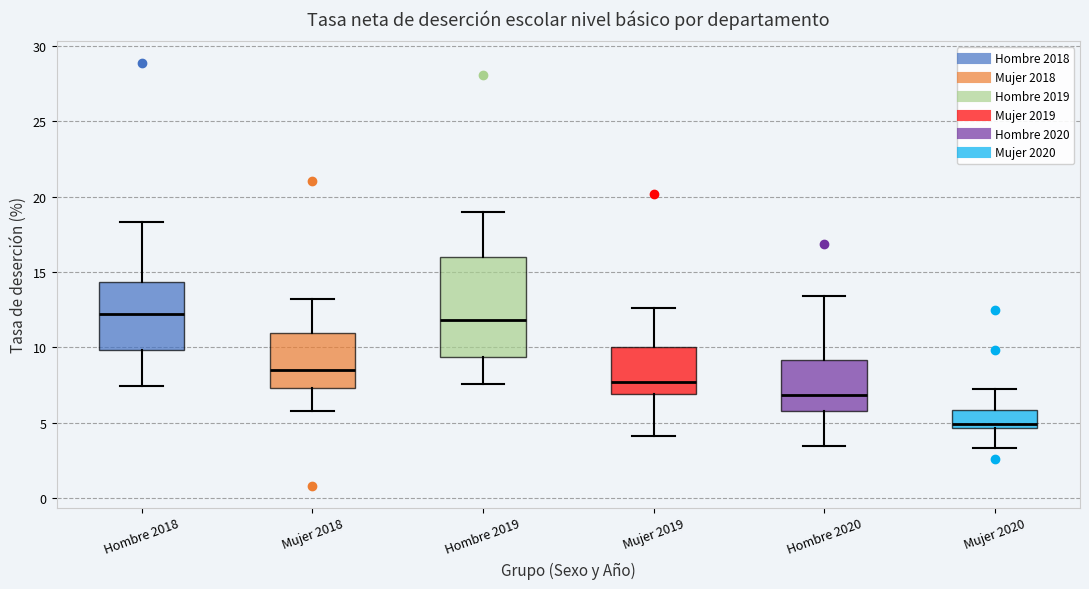

Which box is the tallest, from its lower edge to its upper edge?

Hombre 2019